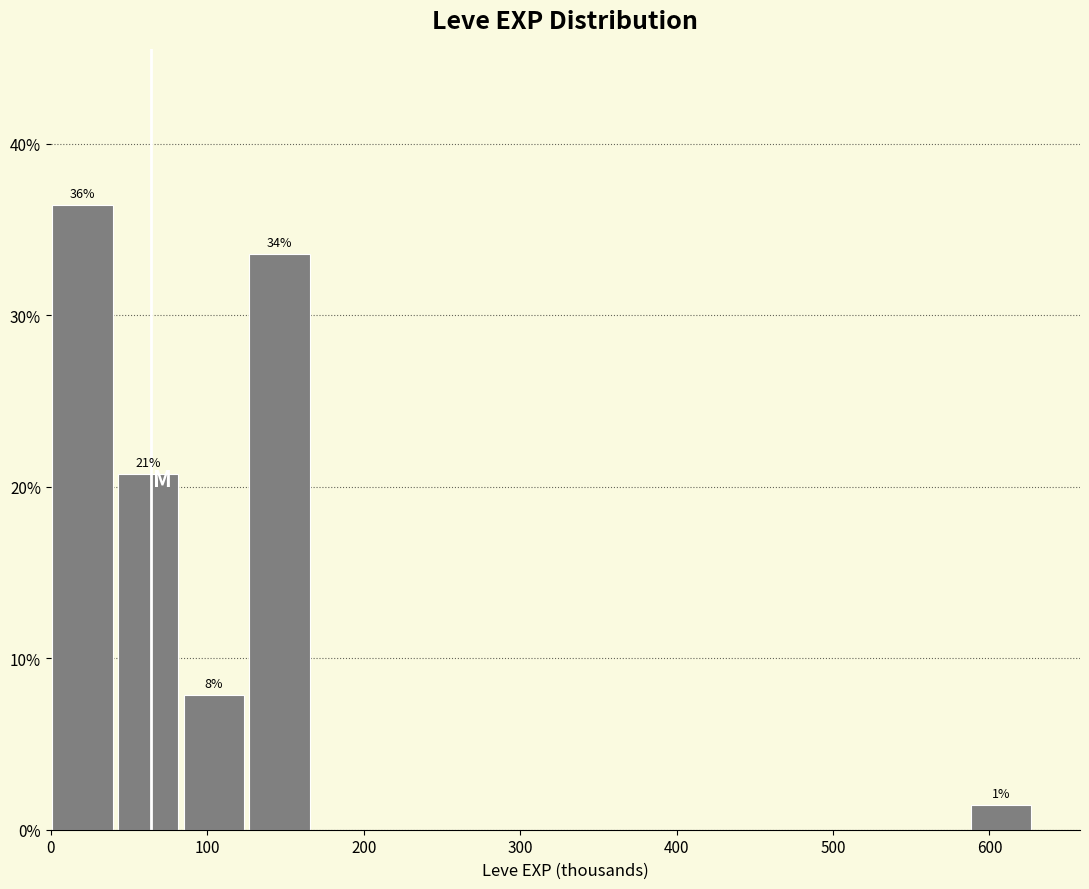

Over which range of the x-axis is the bar tallest?

0 to 40